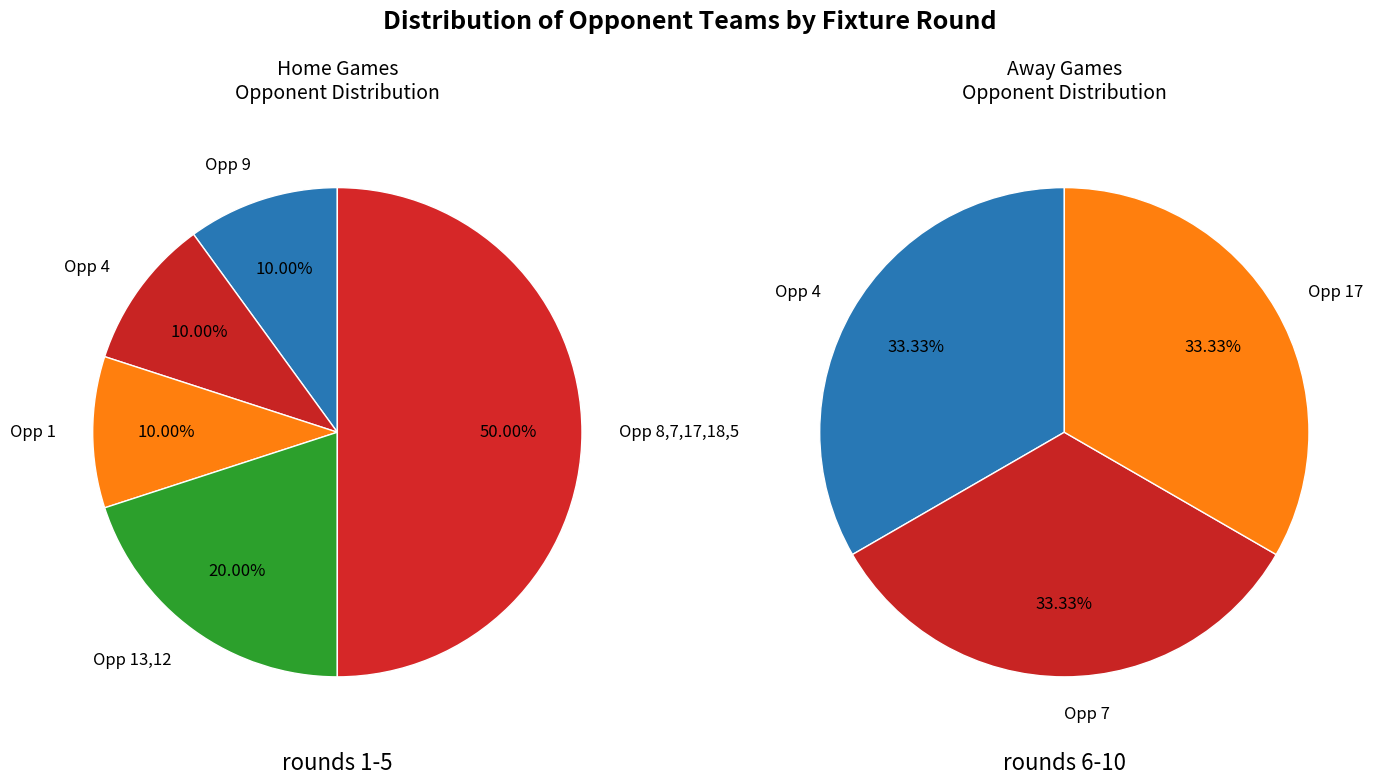

The 39 slice represents 3% of the pie. True or false?

False